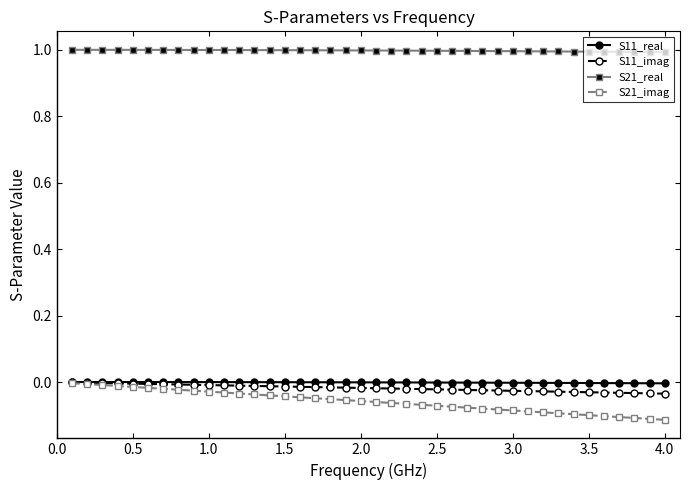

How many categories are shown in the chart?

40